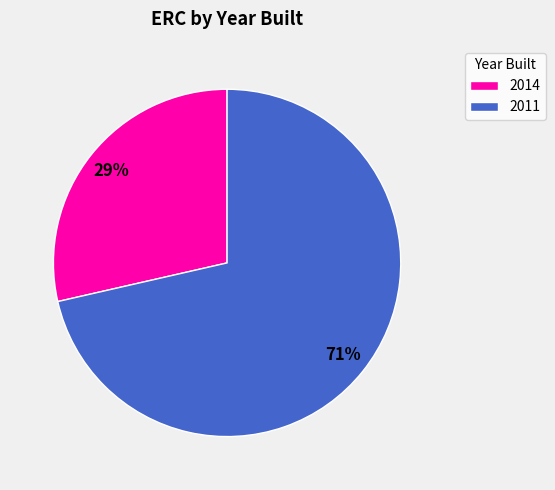

To the nearest percent, what percentage of the pie is 2011?

71%